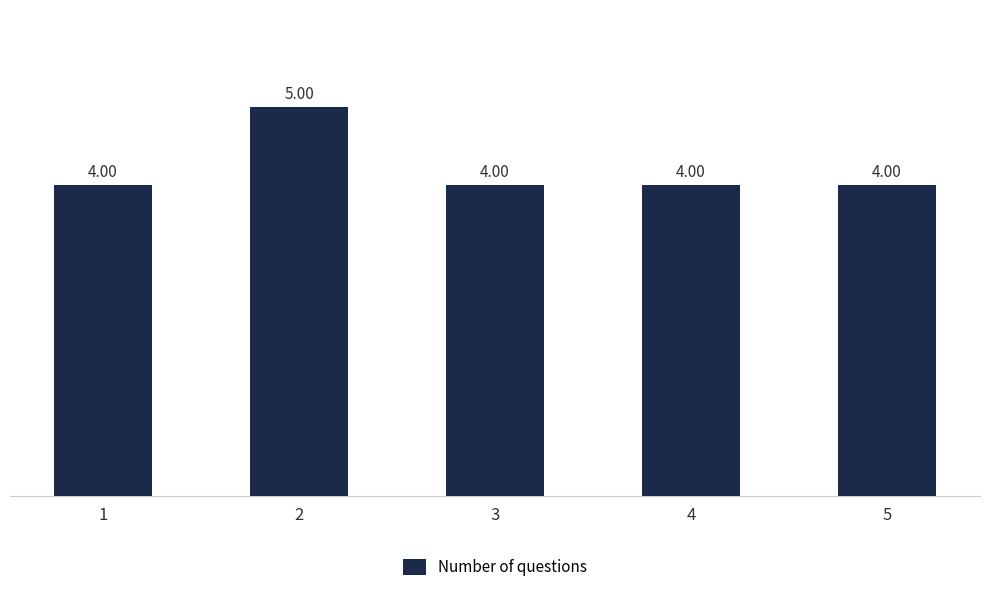

Reading left to right, what are all the values shown in this chart?

4	5	4	4	4